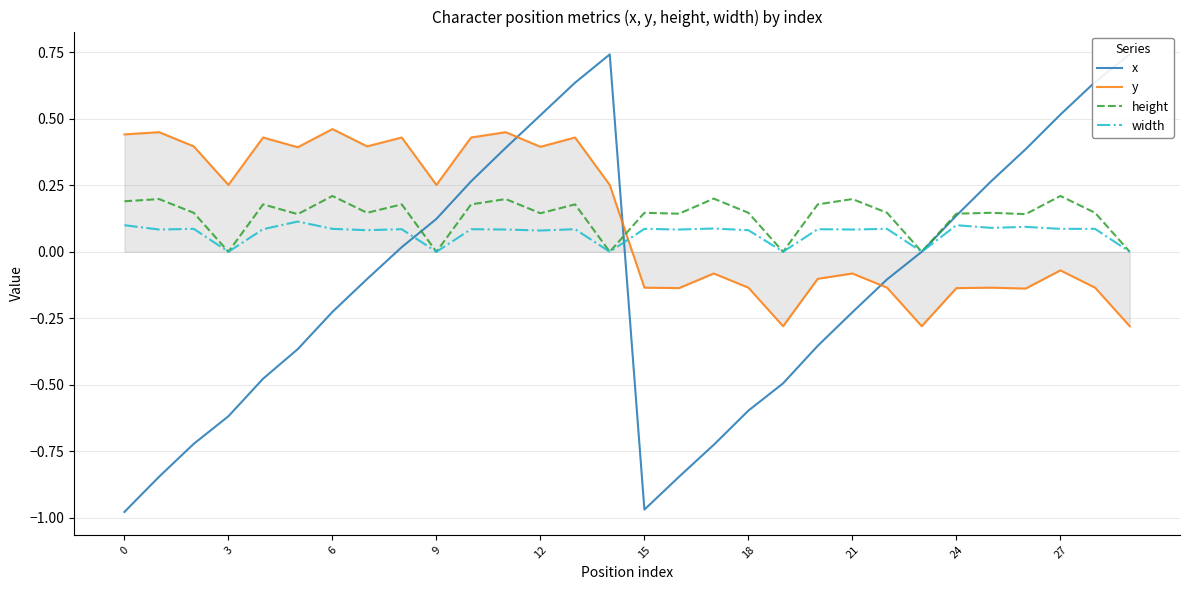

How many intersections are there between y and width?

1